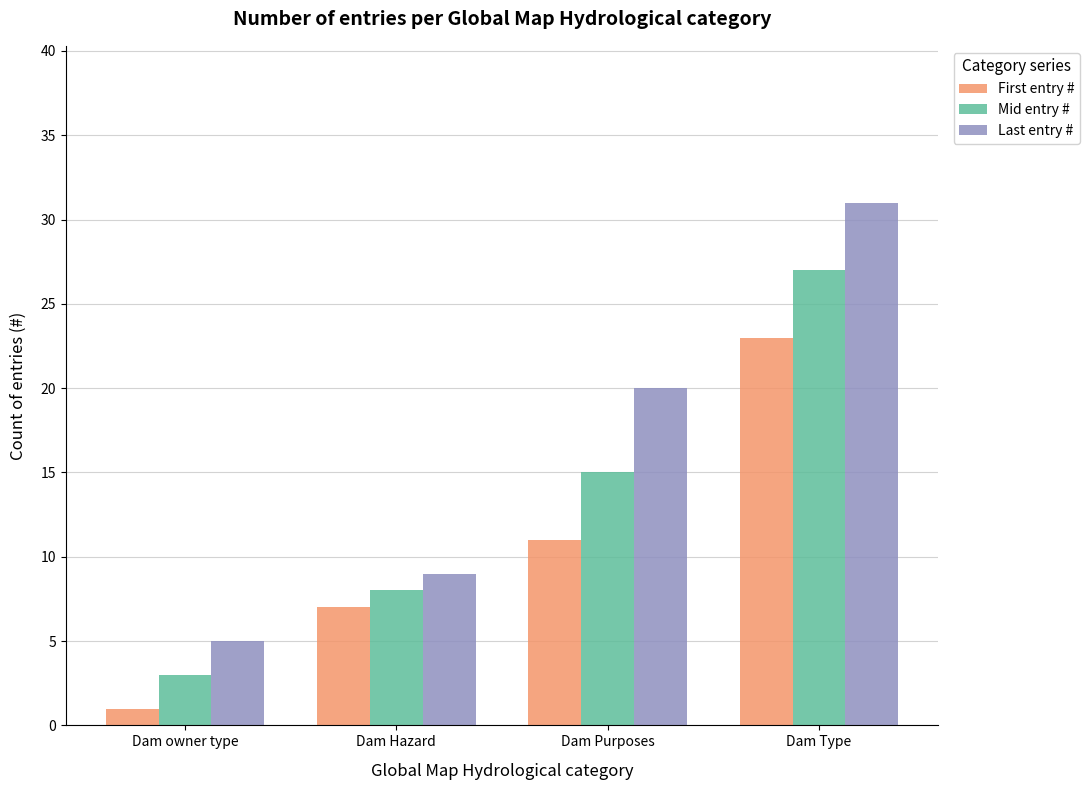

What is the label of the 3rd bar from the left?

Dam Purposes